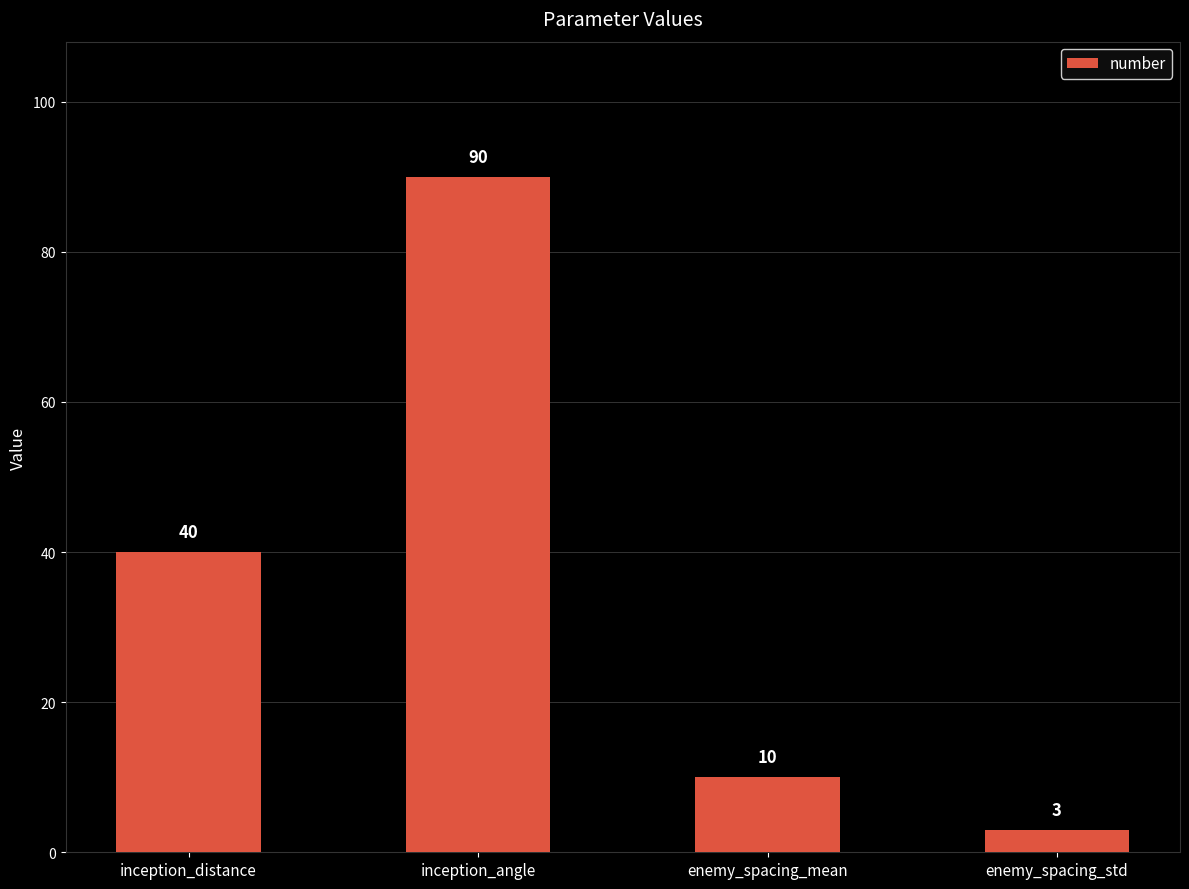

What is the label of the 2nd bar from the right?

enemy_spacing_mean